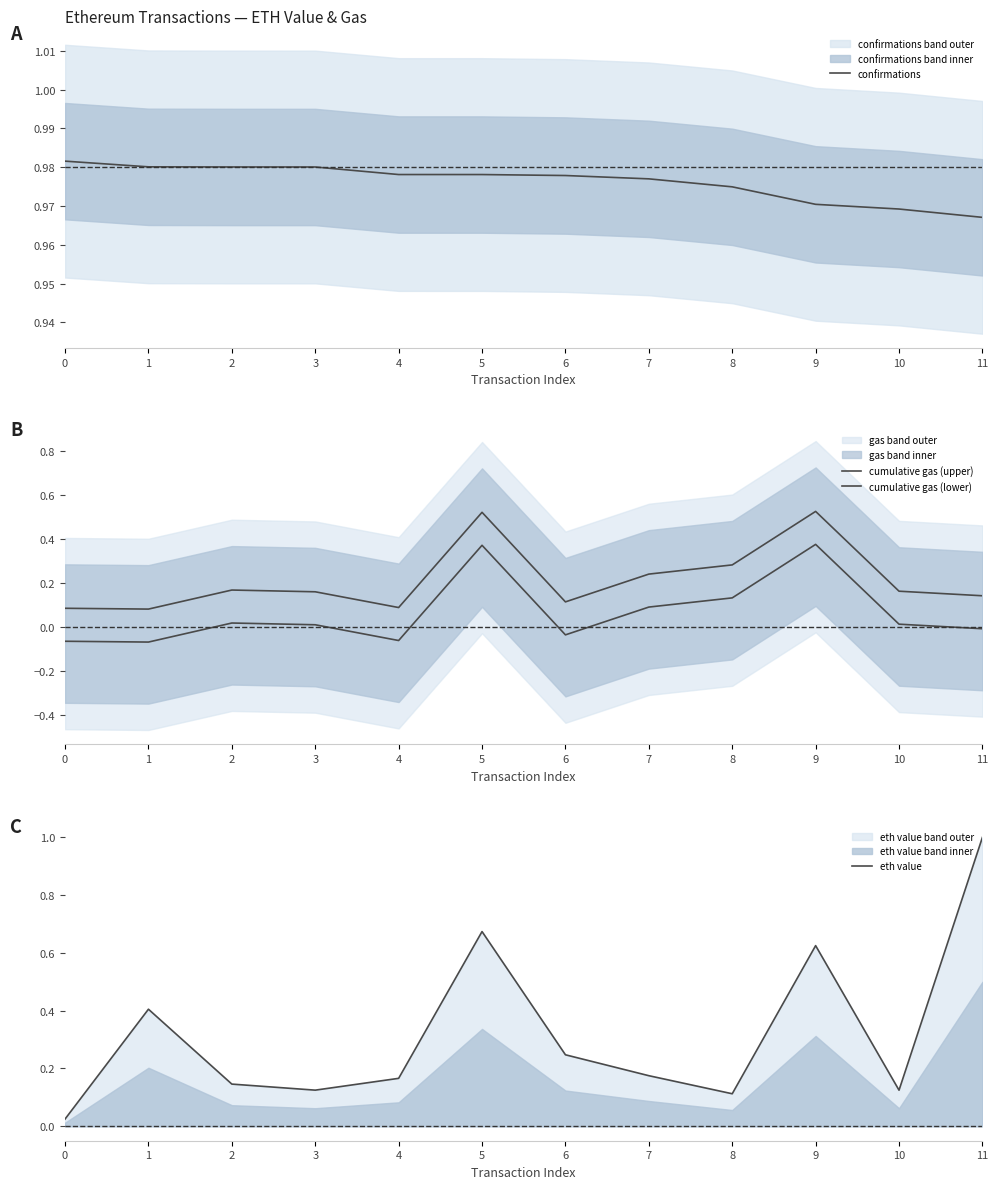

Is it true that cumulative gas (lower) equals 0.0 at 2?

False